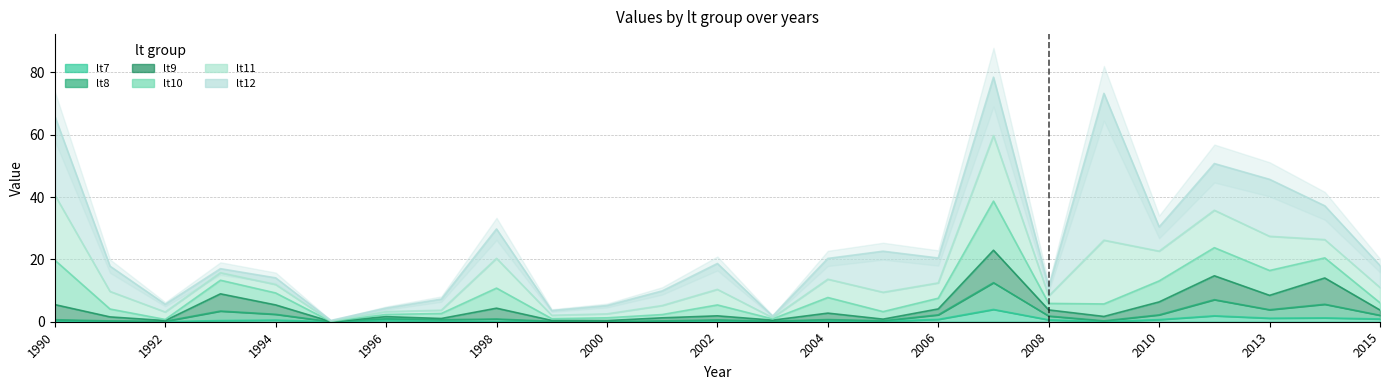

In lt12, how many points are lower than both neighbors (excluding endpoints)?

7